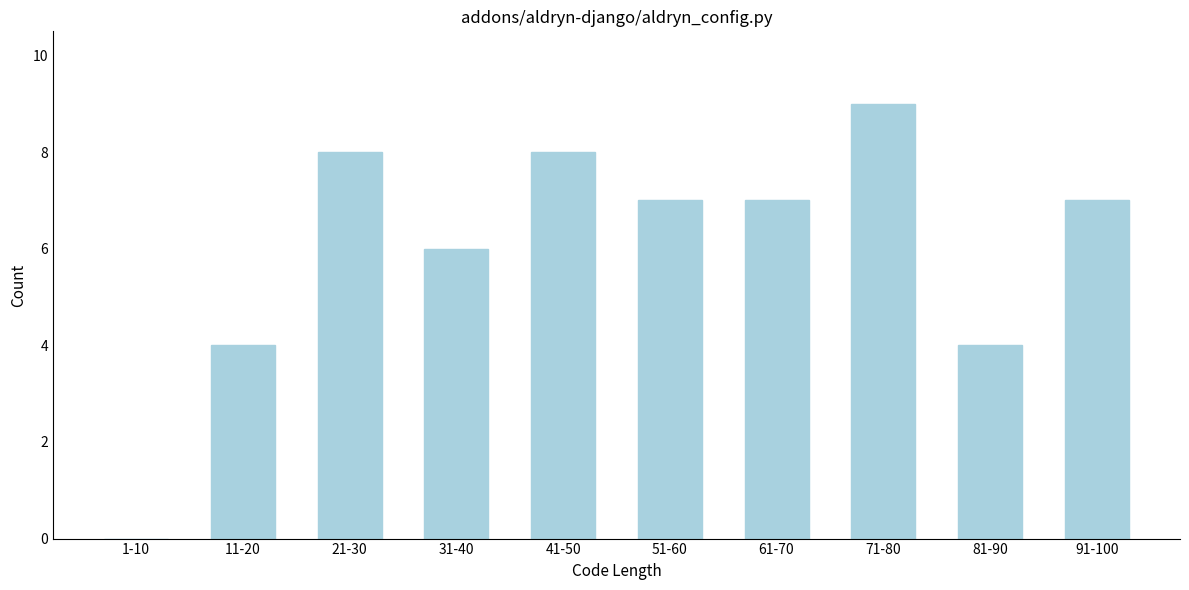

Reading left to right, what are all the values shown in this chart?

1-10=0	11-20=4	21-30=8	31-40=6	41-50=8	51-60=7	61-70=7	71-80=9	81-90=4	91-100=7